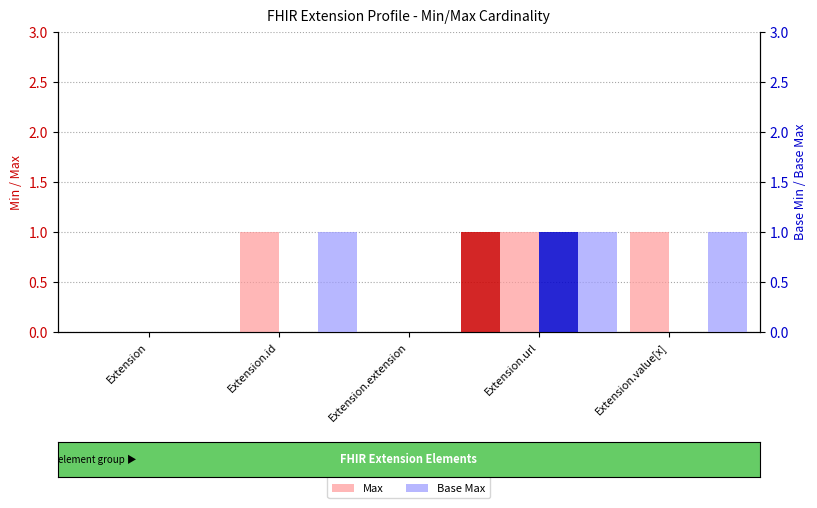

How many values in Base Max are above zero?

3